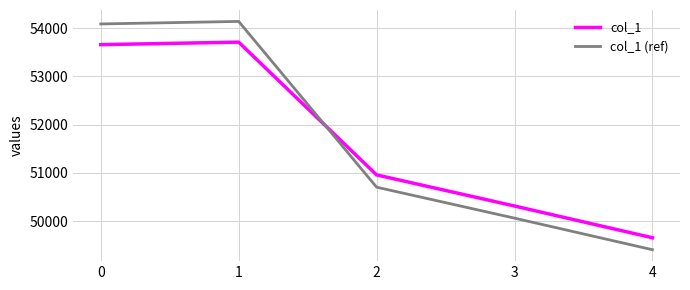

At which category does col_1 (ref) reach its first local peak?

1